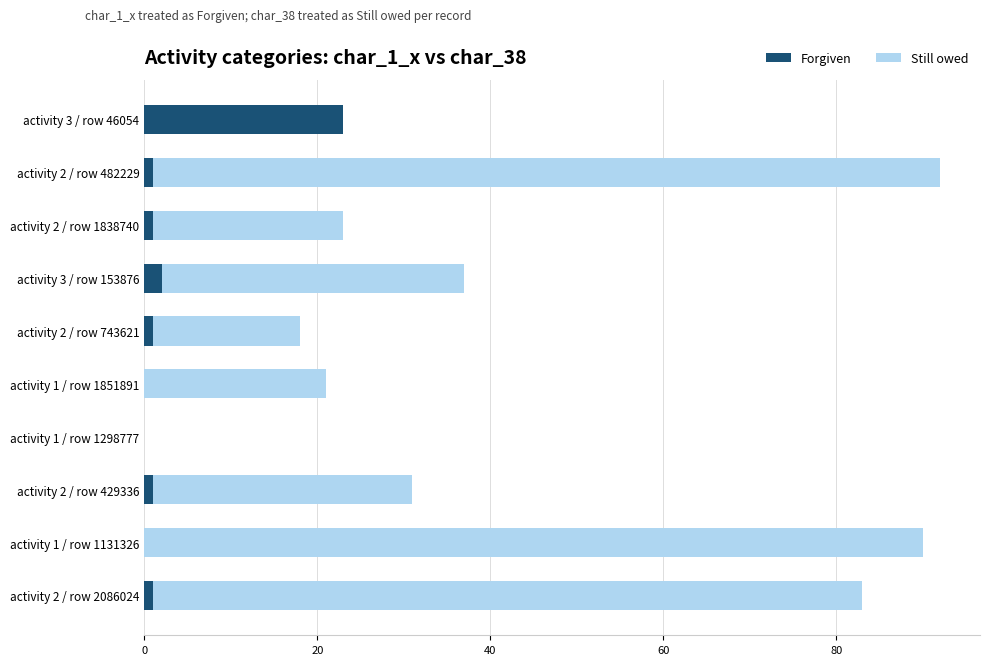

True or false: Forgiven has a value of 1 at activity 2 / row 743621.

True